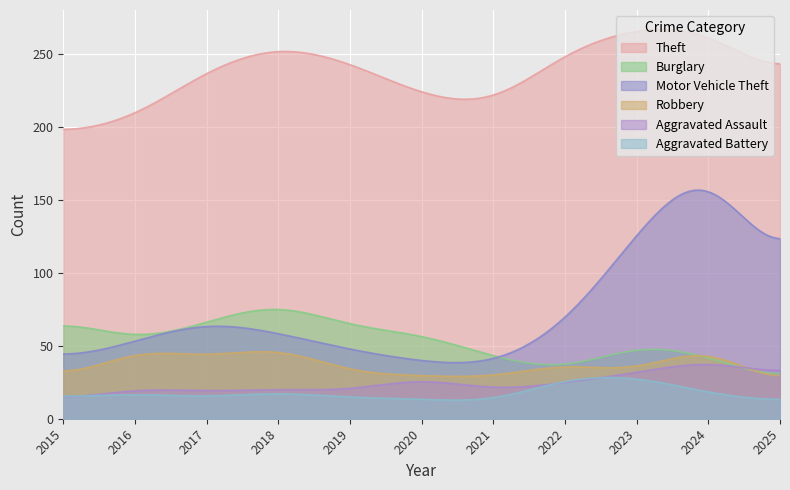

Which series has the largest total across all categories?

Theft